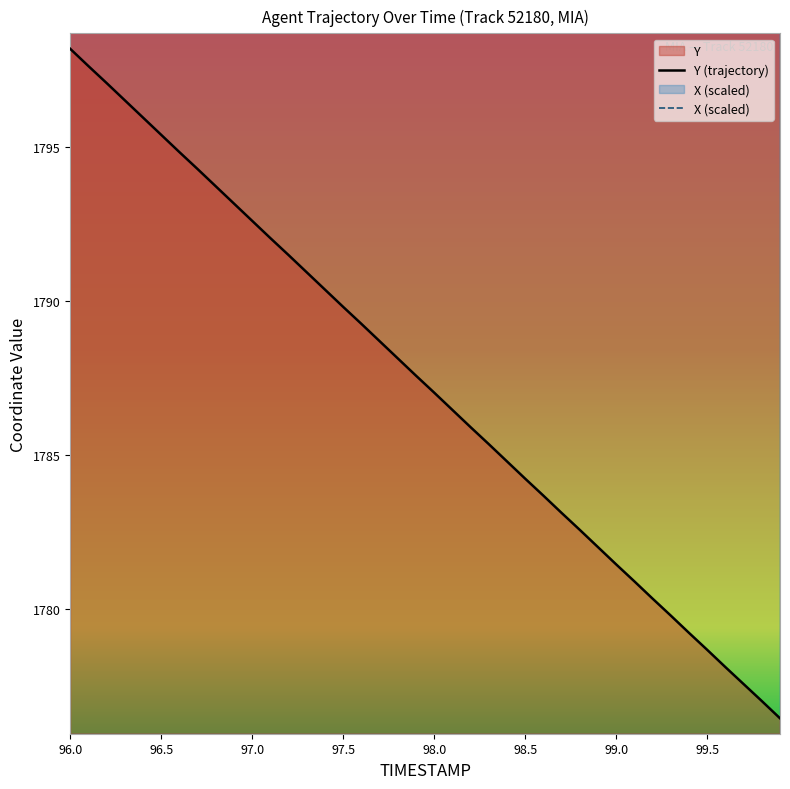

True or false: Y has more than 2 interior local peaks.

False